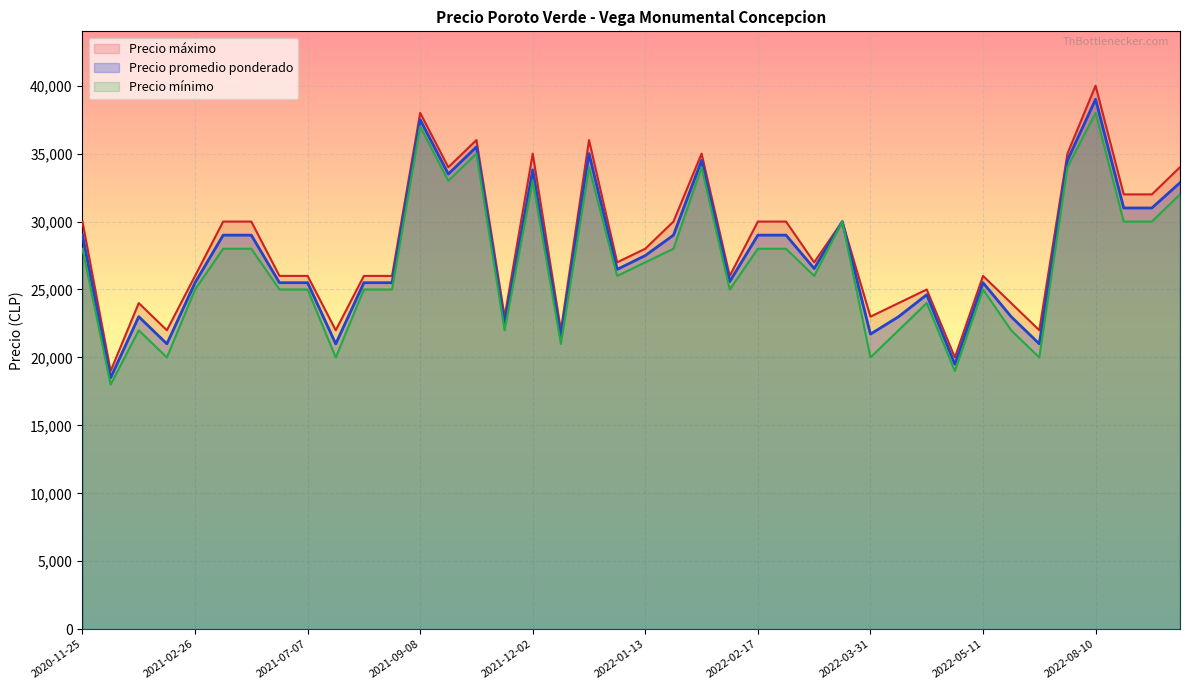

True or false: Precio maximo and Precio minimo intersect in this chart.

False